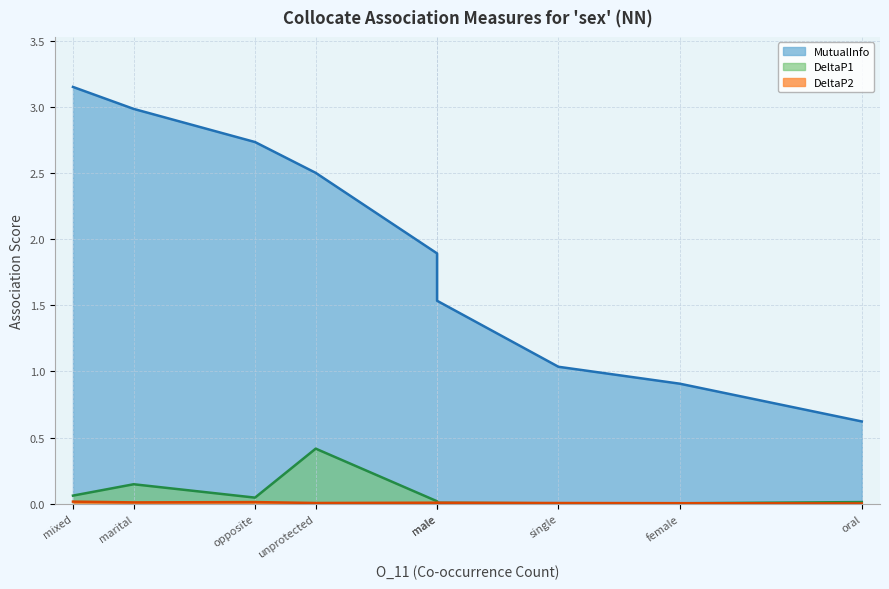

Rank the series at single from highest to lowest value.

MutualInfo, DeltaP2, DeltaP1